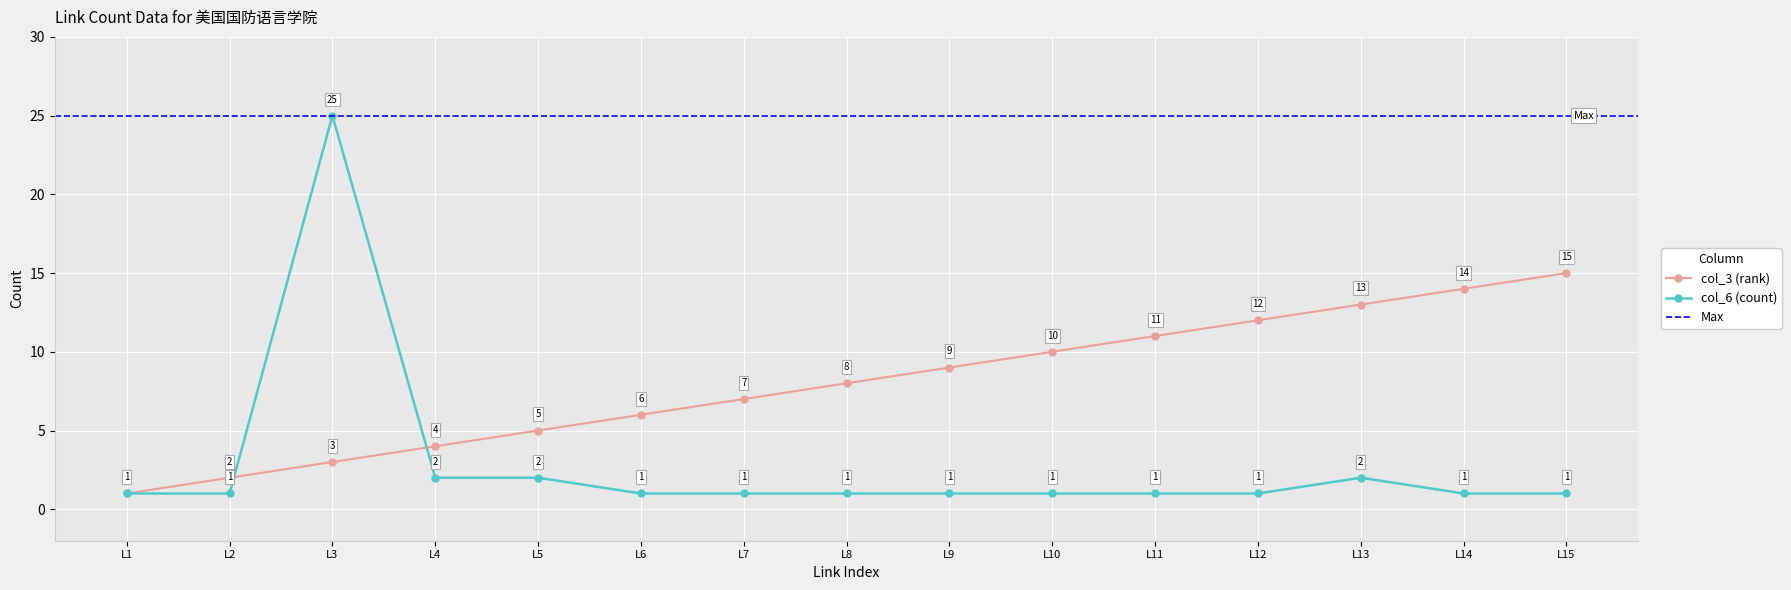

At which label does col_3 (rank) reach its minimum?

L1